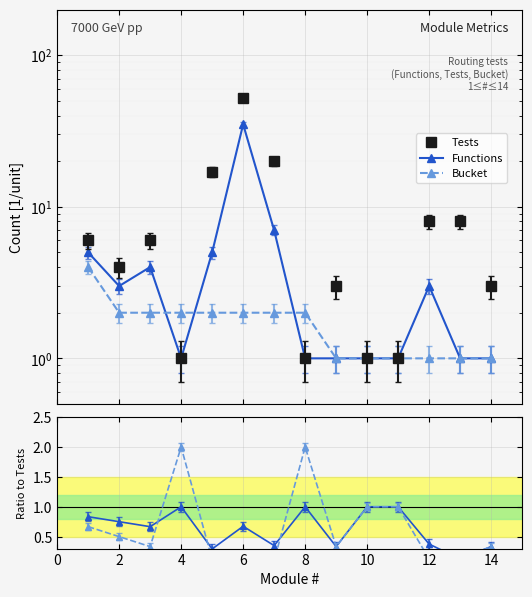

Is it true that Functions equals 1.6 at 4?

False